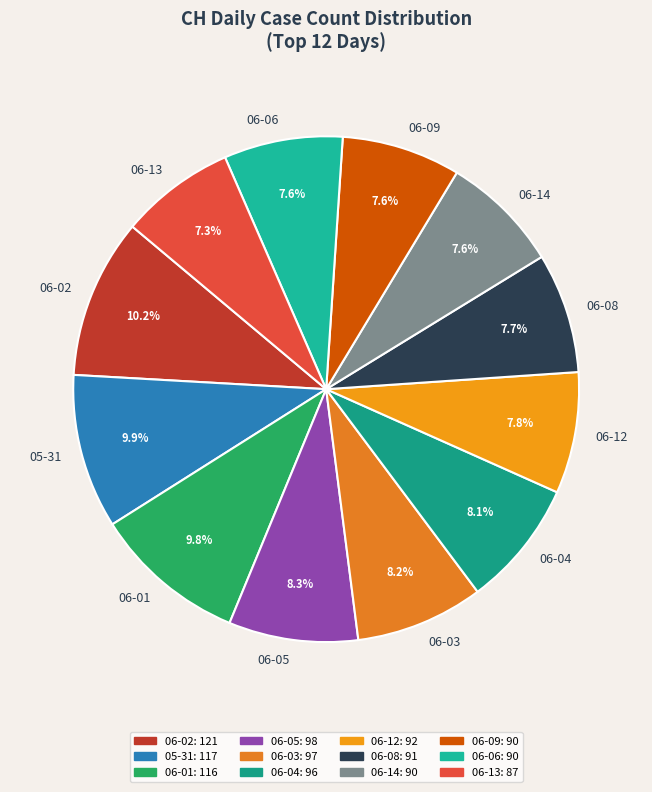

Is the sum of 05-31 and 06-04 greater than half?

No